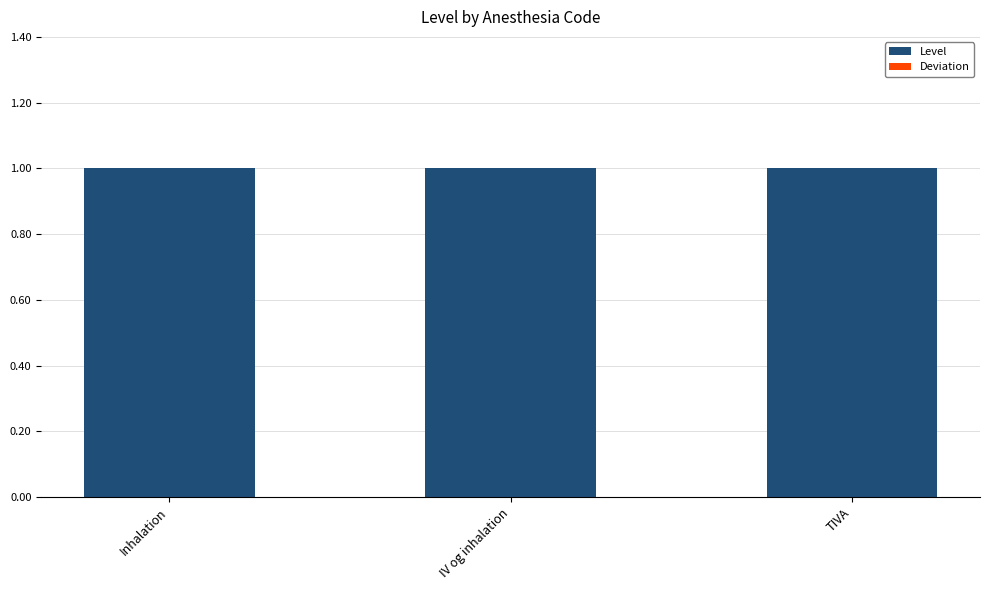

What are all the series names shown in the legend?

Level, Deviation